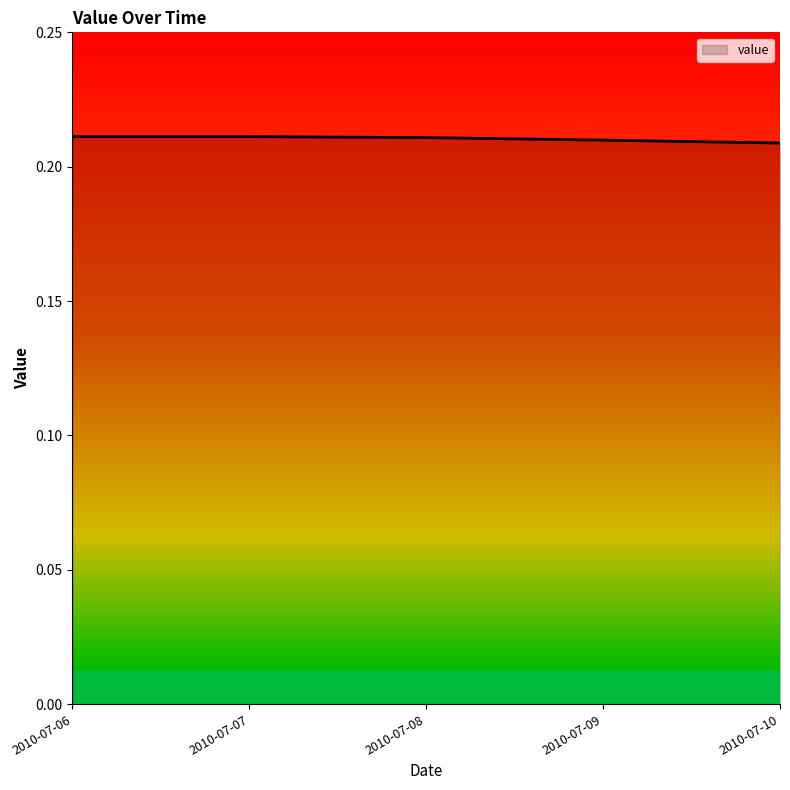

How many lines are shown in the chart?

1